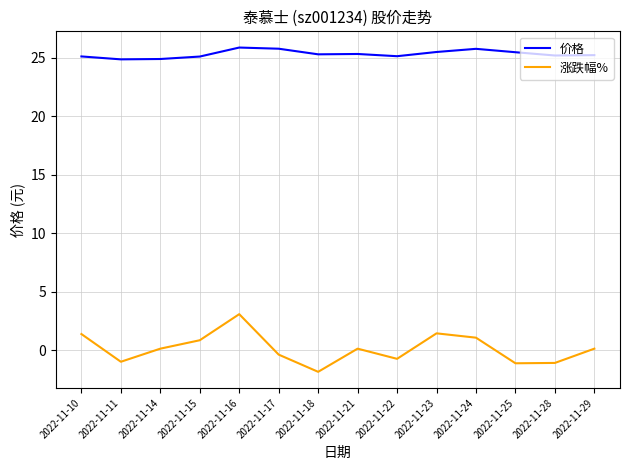

True or false: 价格 has a value of 25.1 at 2022-11-10.

True